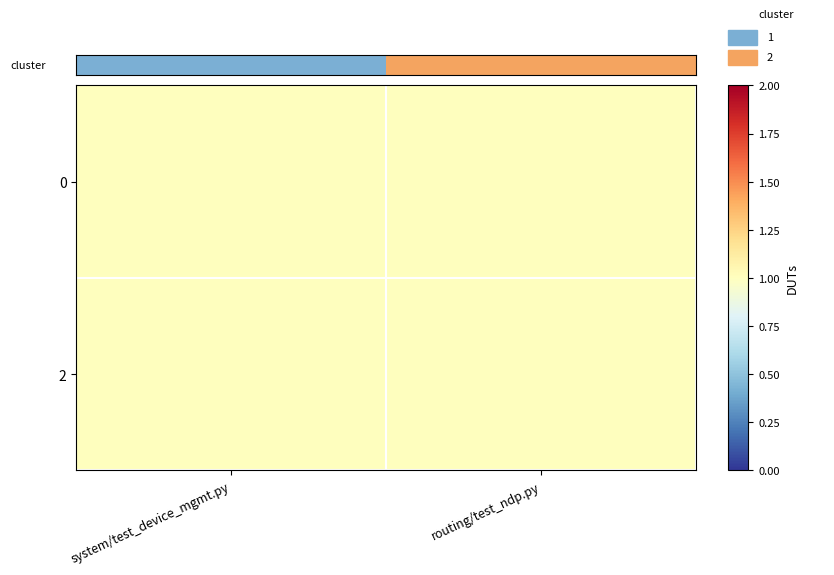

The 2 series shows 2 at system/test_device_mgmt.py. True or false?

False